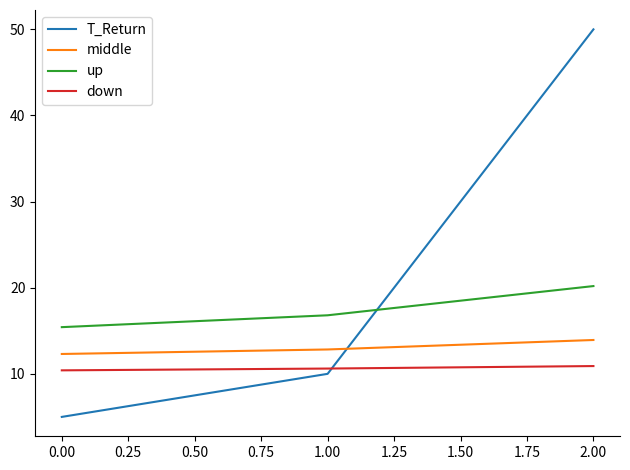

True or false: T_Return has a value of 50.0 at 2.00.

True